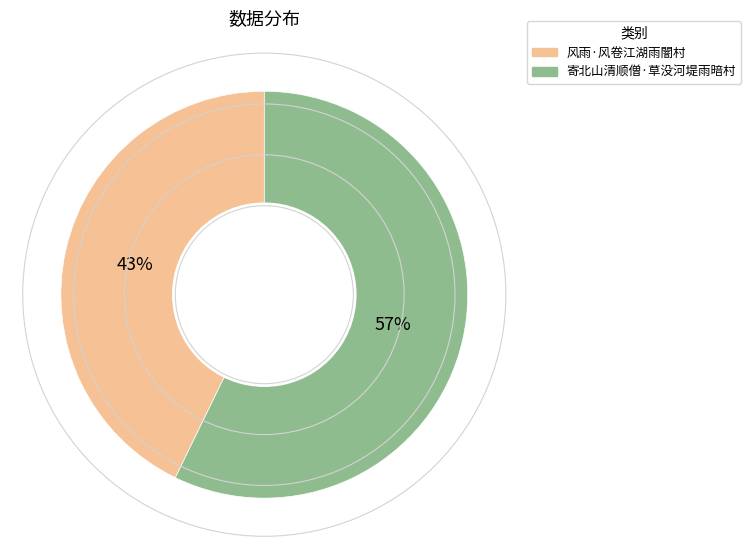

Is the sum of 风雨·风卷江湖雨闇村 and 寄北山清顺僧·草没河堤雨暗村 greater than half?

Yes